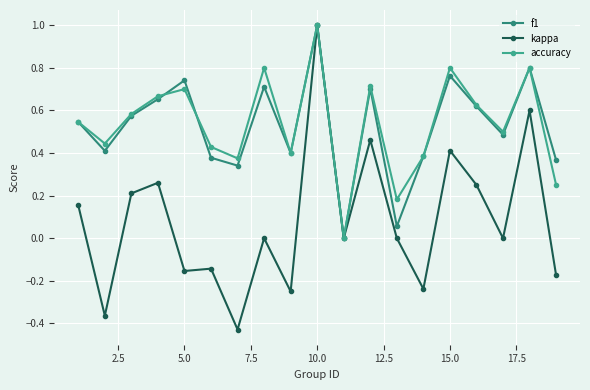

What is the maximum value for kappa?

1.0